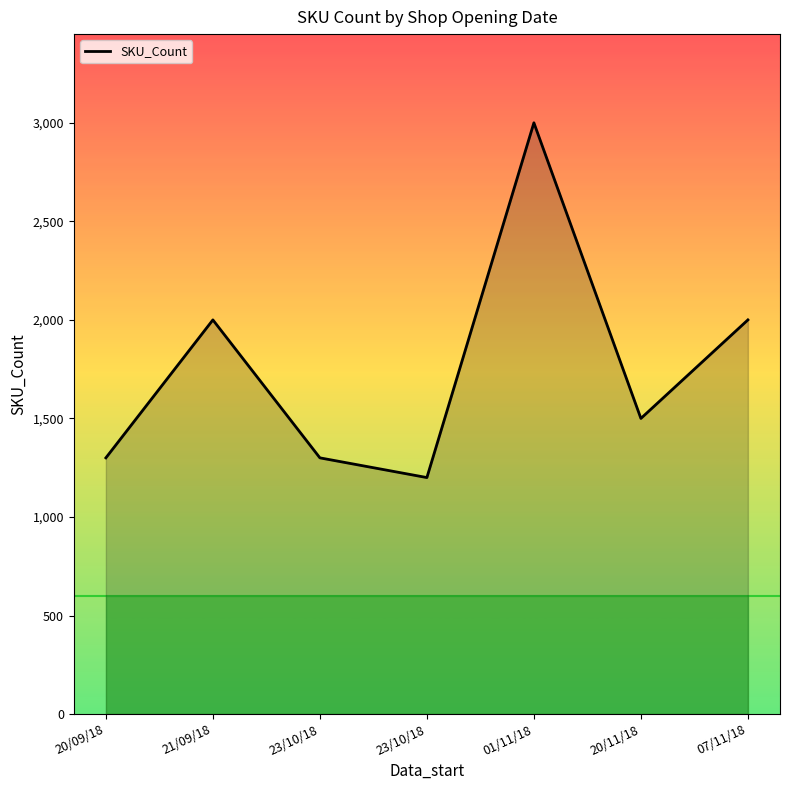

How many lines are shown in the chart?

1